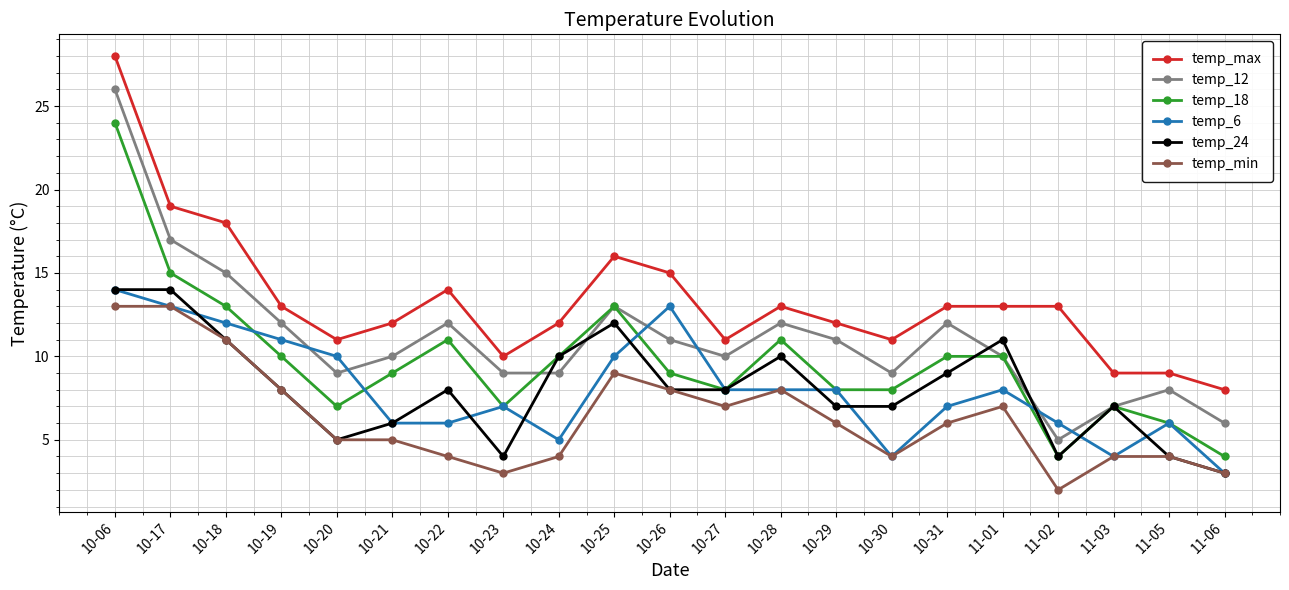

True or false: temp_12 has more than 1 points higher than both neighbors.

True